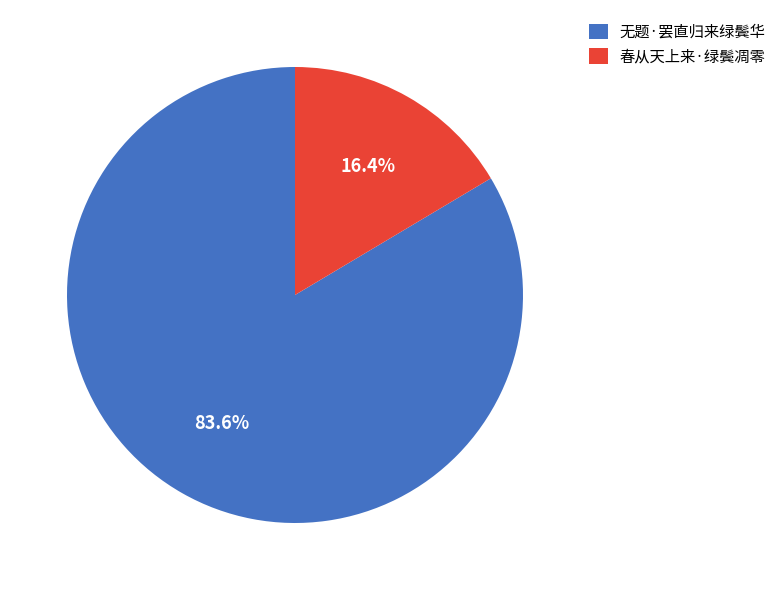

To the nearest percent, what is the difference between the largest and smallest slice percentages?

67%